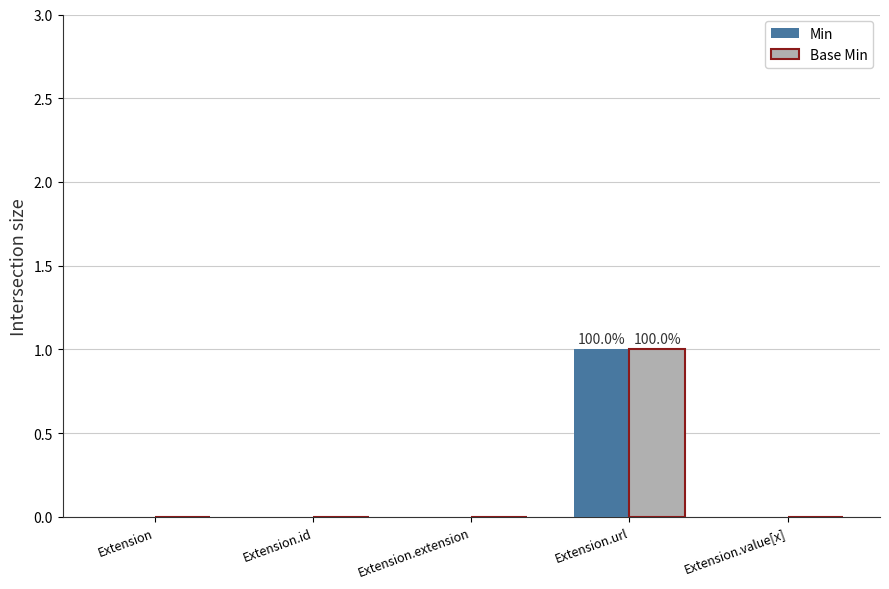

At which label does Base Min reach its peak?

Extension.url